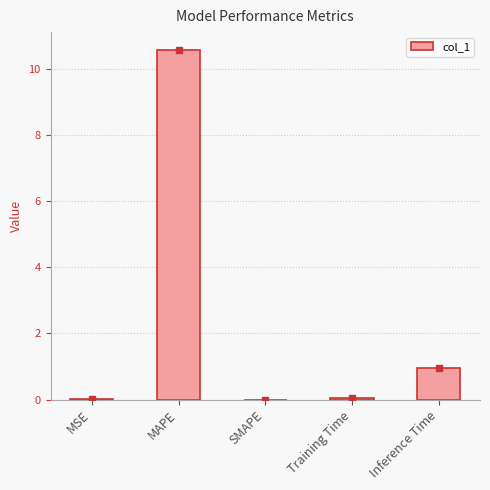

Are the bars horizontal?

No